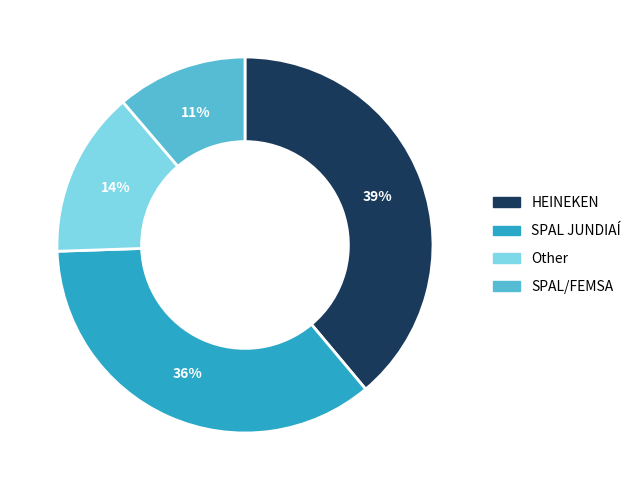

Rank the categories by value from highest to lowest.

HEINEKEN, SPAL JUNDIAÍ, Other, SPAL/FEMSA